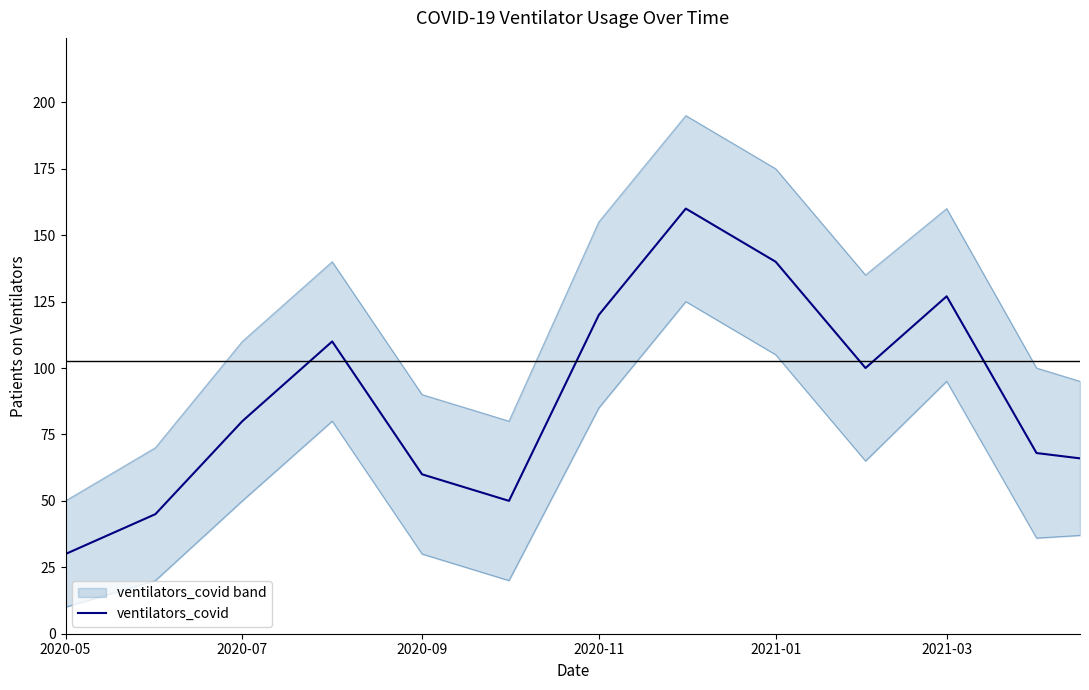

Which category has the lowest value in the ventilators_covid series?

2020-05